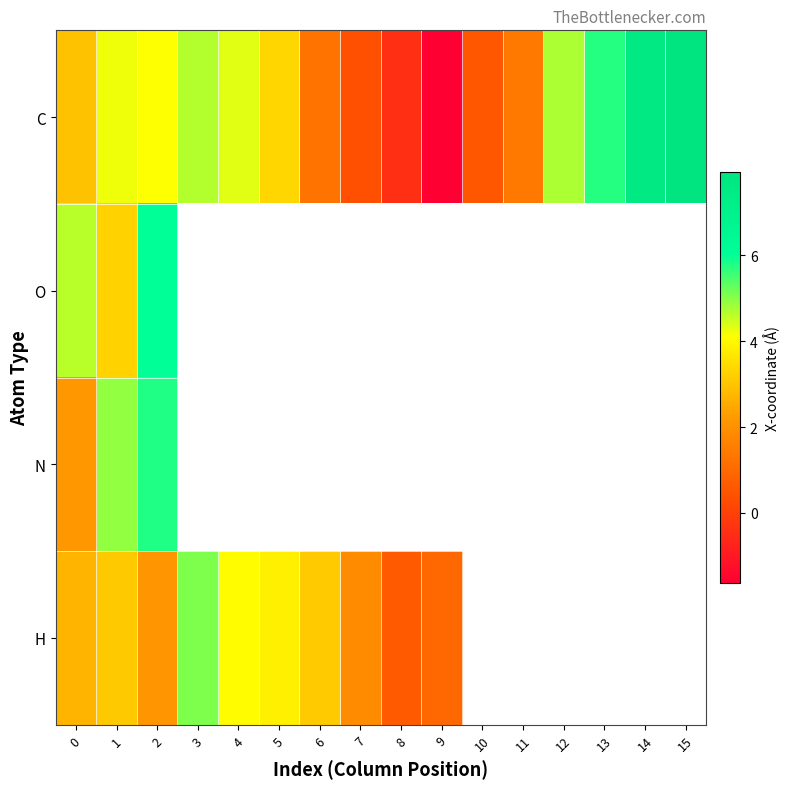

How many values in O are above zero?

3